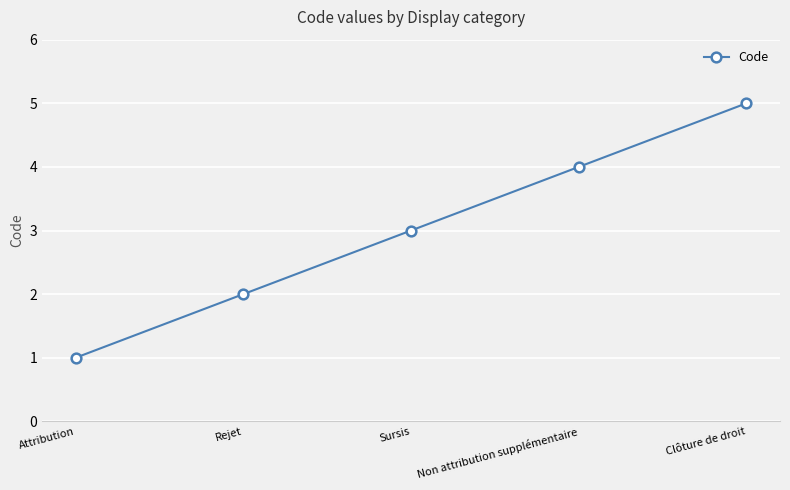

Which label corresponds to the smallest value in the chart?

Attribution